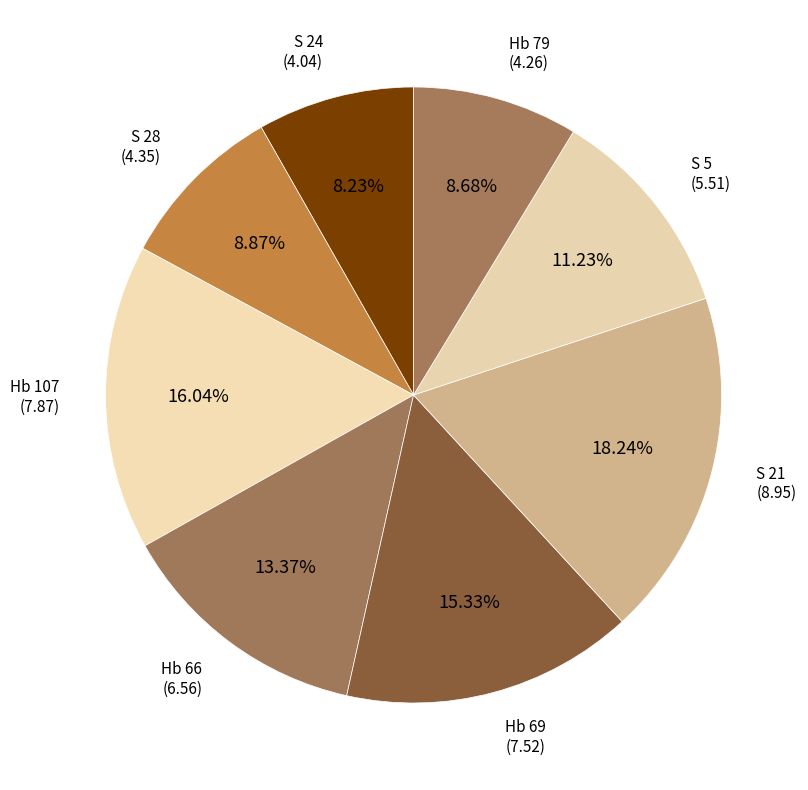

To the nearest percent, what portion does S 24 represent?

8%